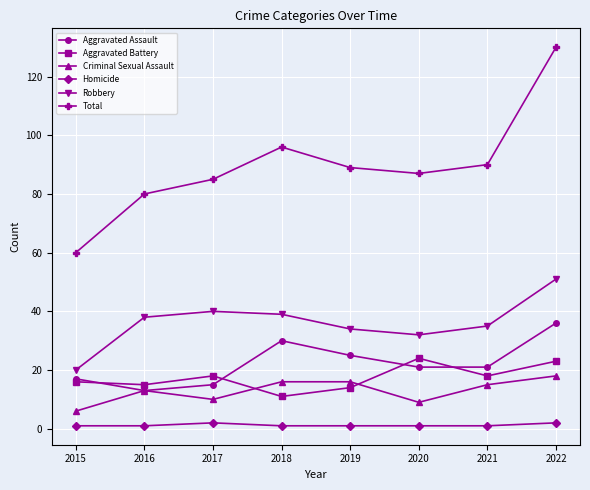

The Aggravated Assault series shows 25 at 2019. True or false?

True